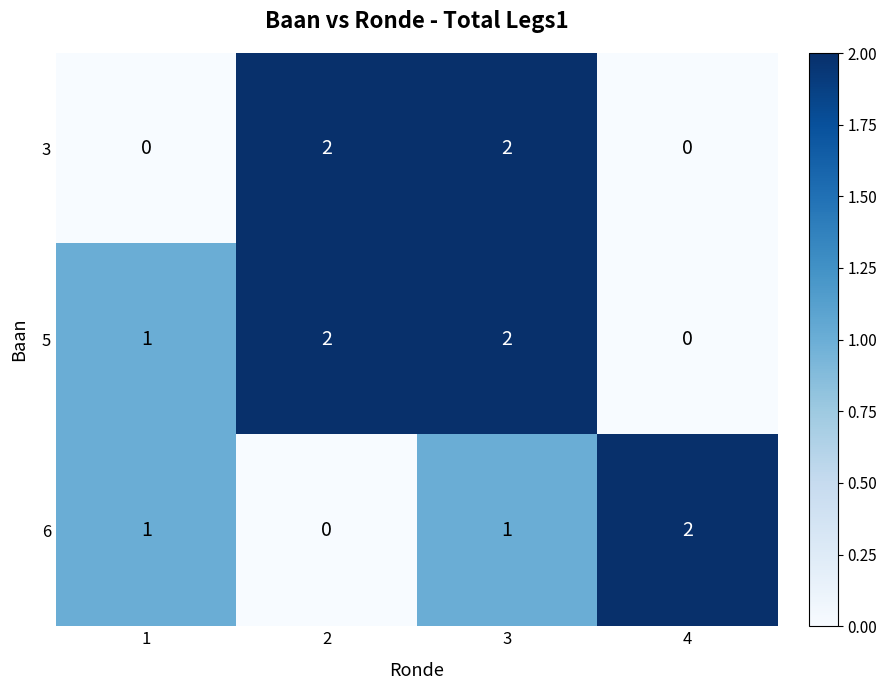

What is the total value across all series at 2?

4